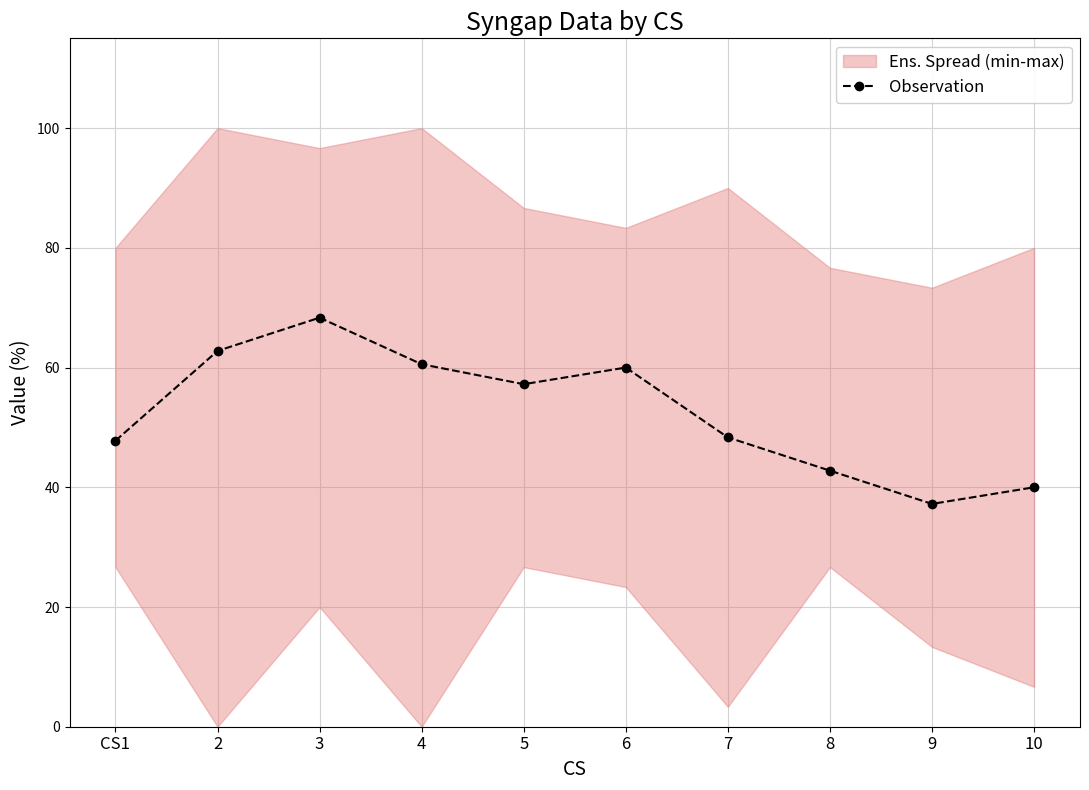

At which category does the chart reach its minimum across all series?

9